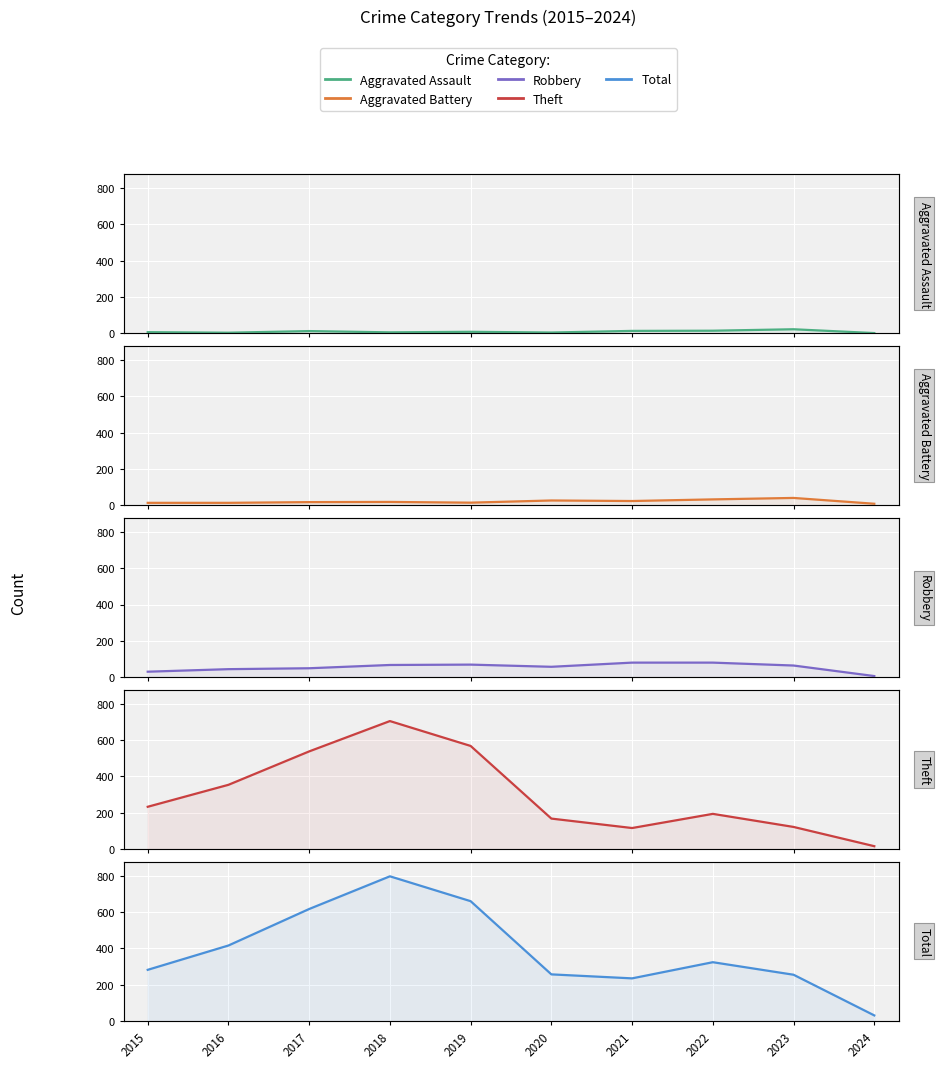

The Aggravated Assault series shows 3 at 2016. True or false?

True